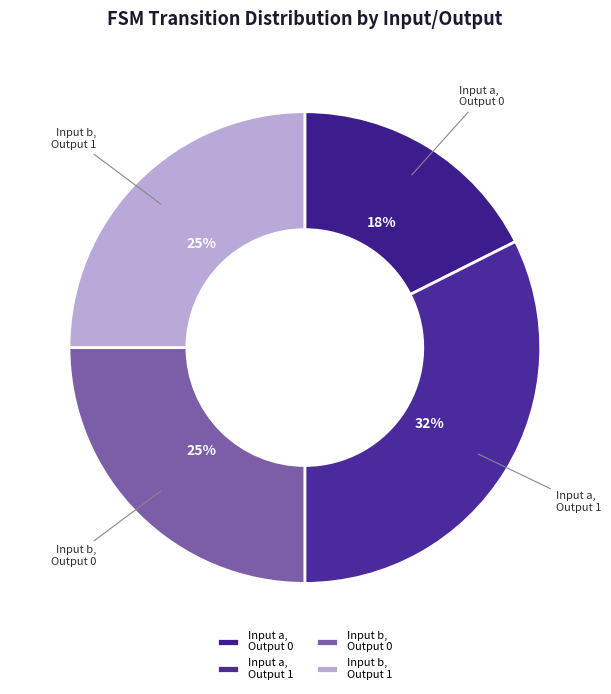

The Input b, Output 1 slice represents 25% of the pie. True or false?

True